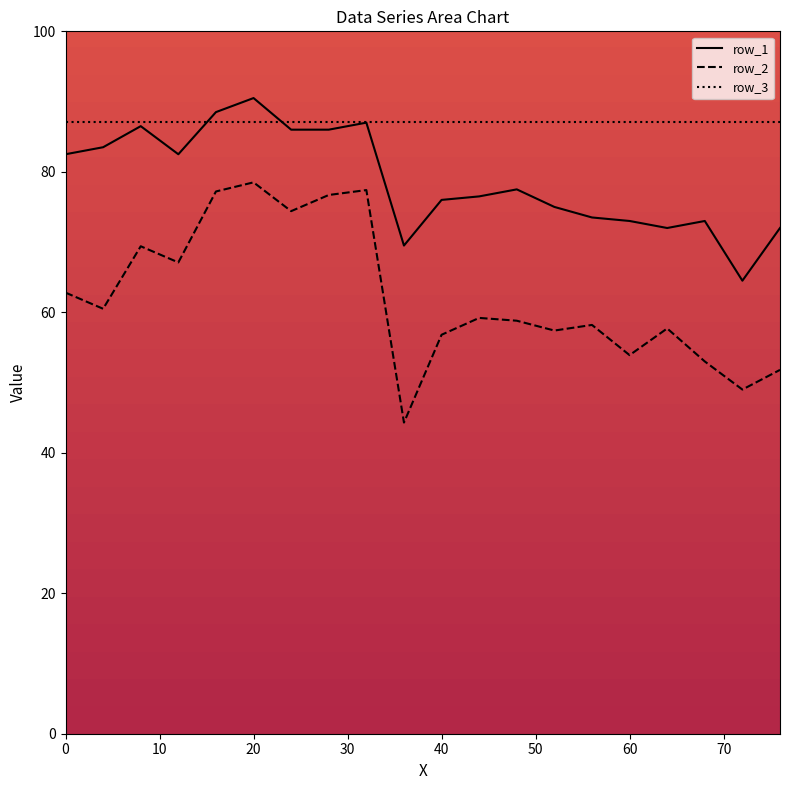

What is the total value across all series at 17?

213.1